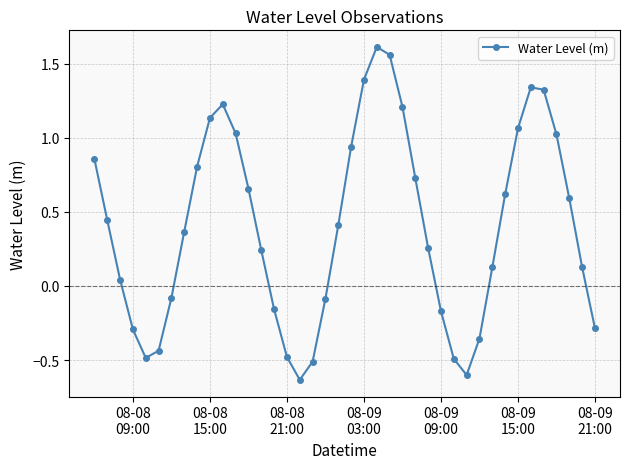

What is the difference between the maximum and minimum values?

2.2